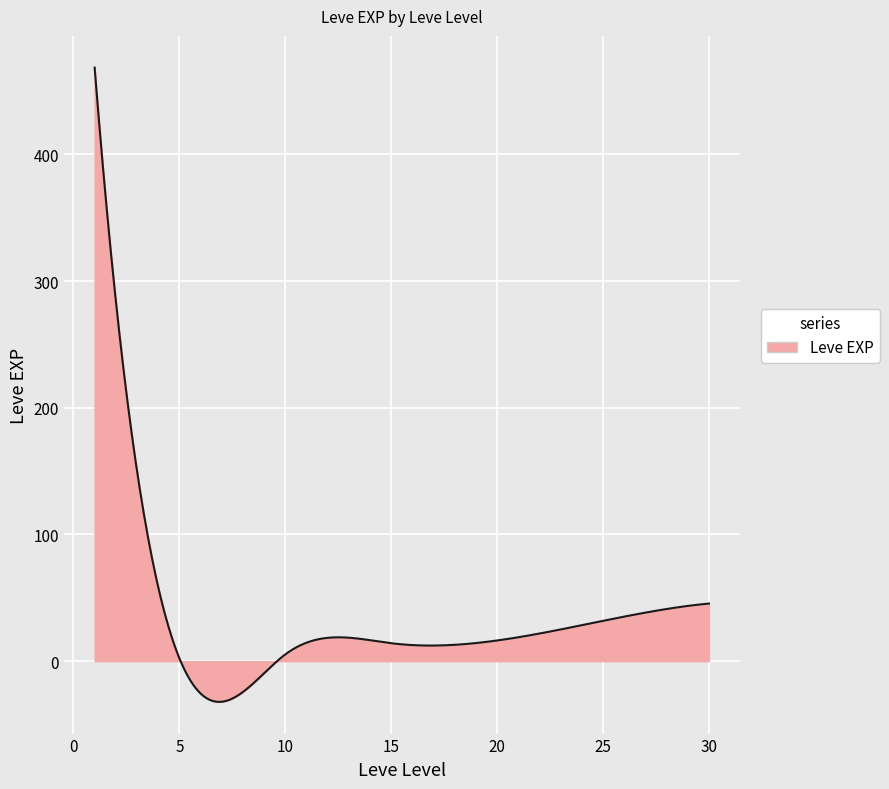

What is the difference between the maximum and minimum values?

500.6